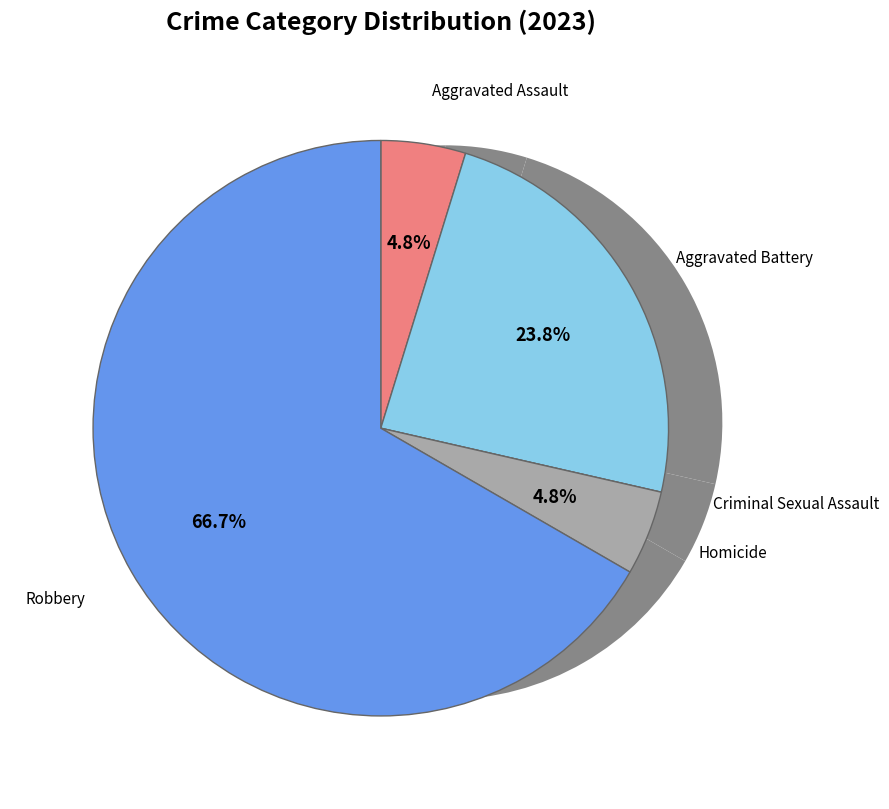

Is there any slice that represents more than half of the pie?

Yes